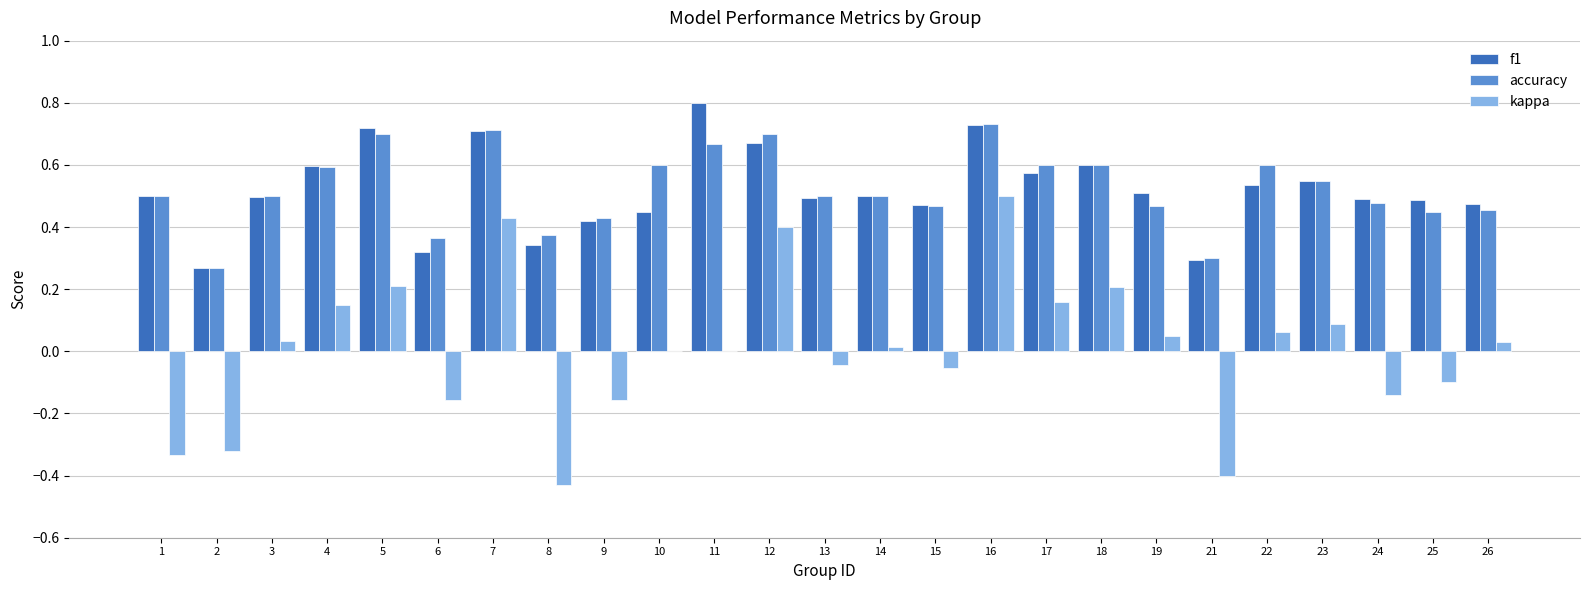

What is the sum of the f1 values at 11 and 15?

1.3